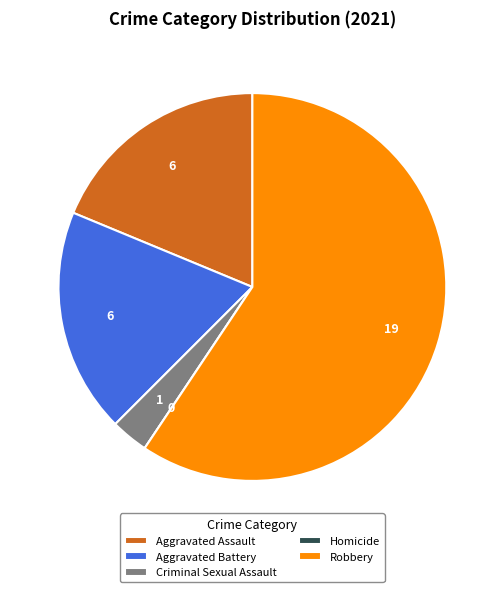

Which category has the biggest portion of the pie?

Robbery